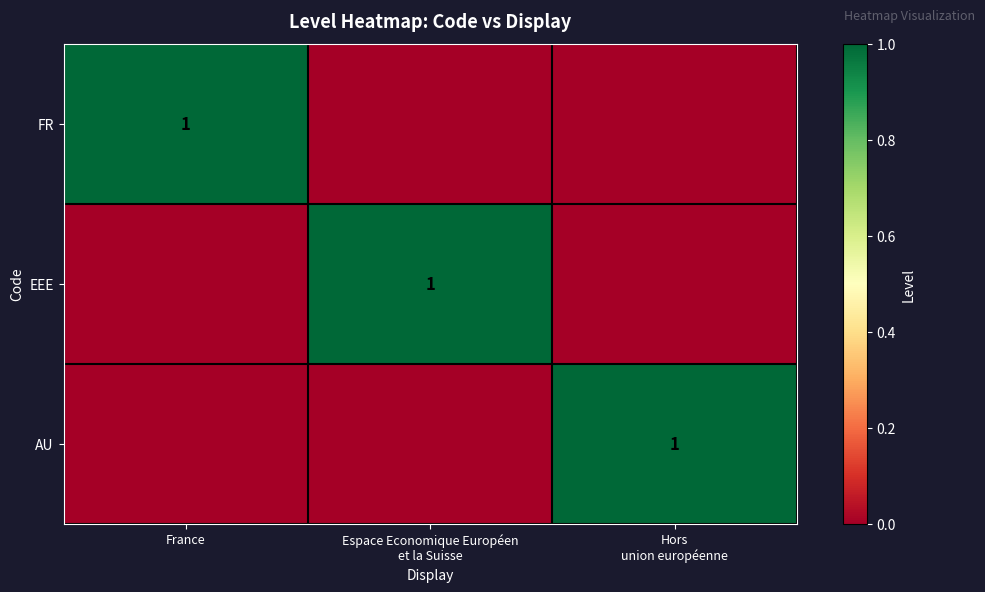

The value of FR at France is 1. True or false?

True